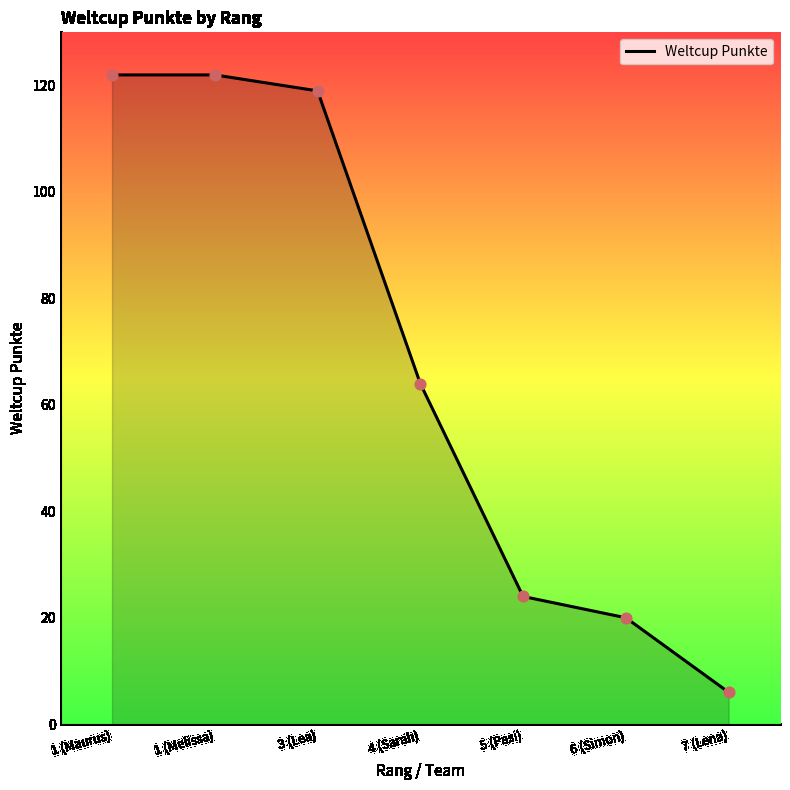

What is the change in value from 3 (Lea) to 7 (Lena)?

-113